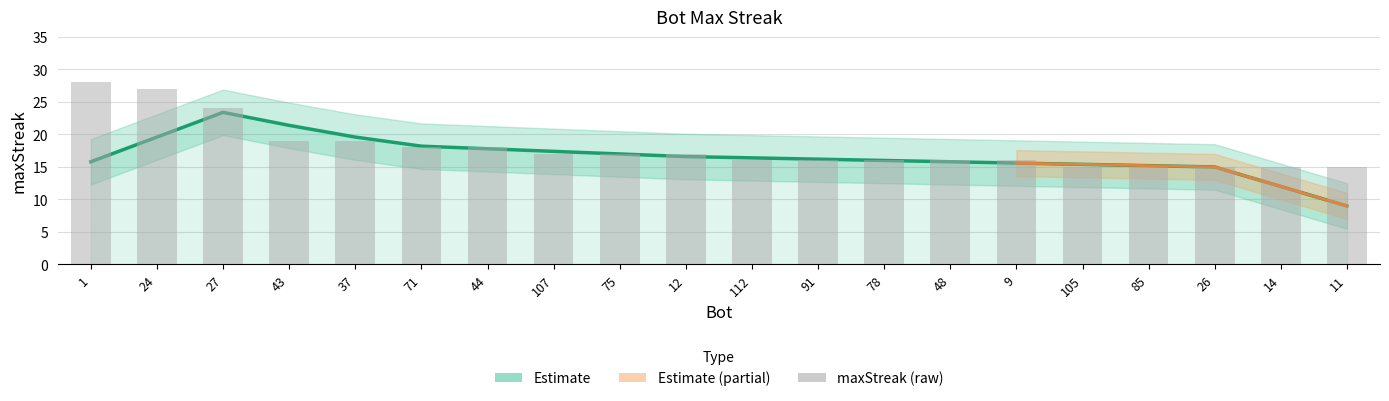

Which has a higher value, 85 or 107?

107